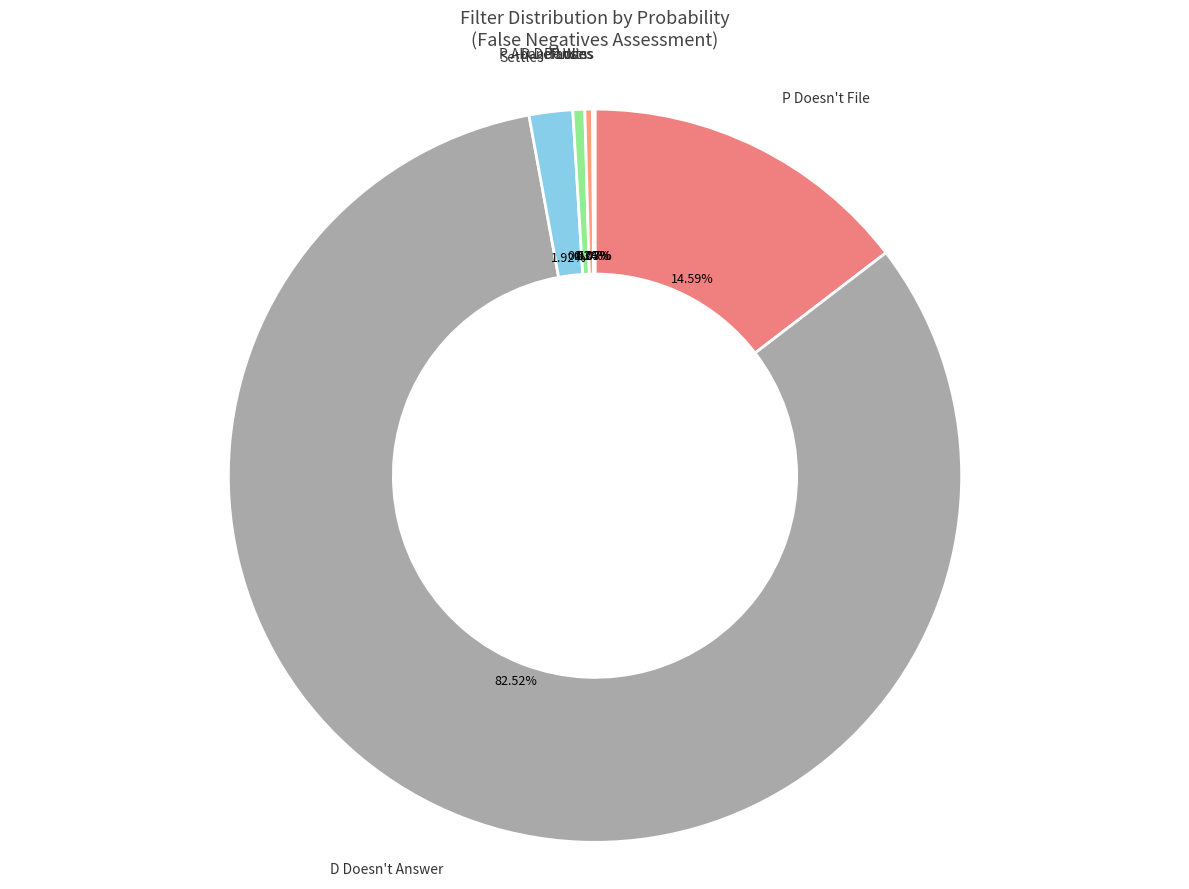

How many slices are in this pie chart?

7